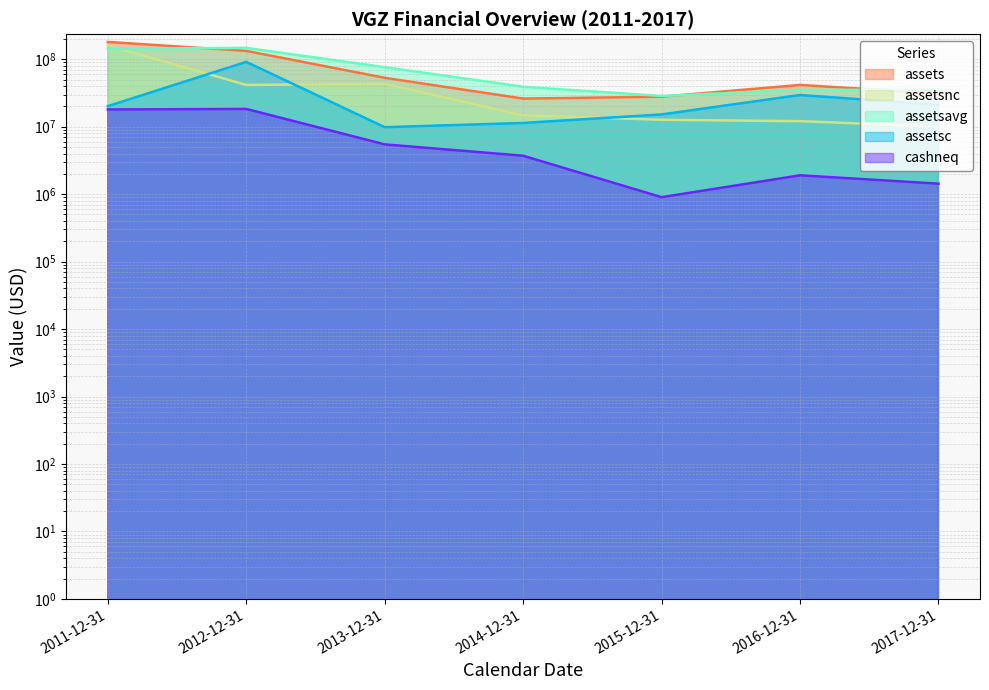

The value of assetsc at 2017-12-31 is 21115000. True or false?

True